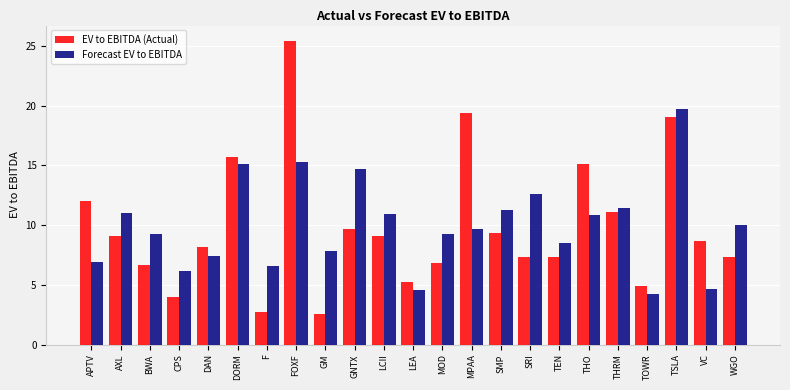

How many bars are there in each group?

2